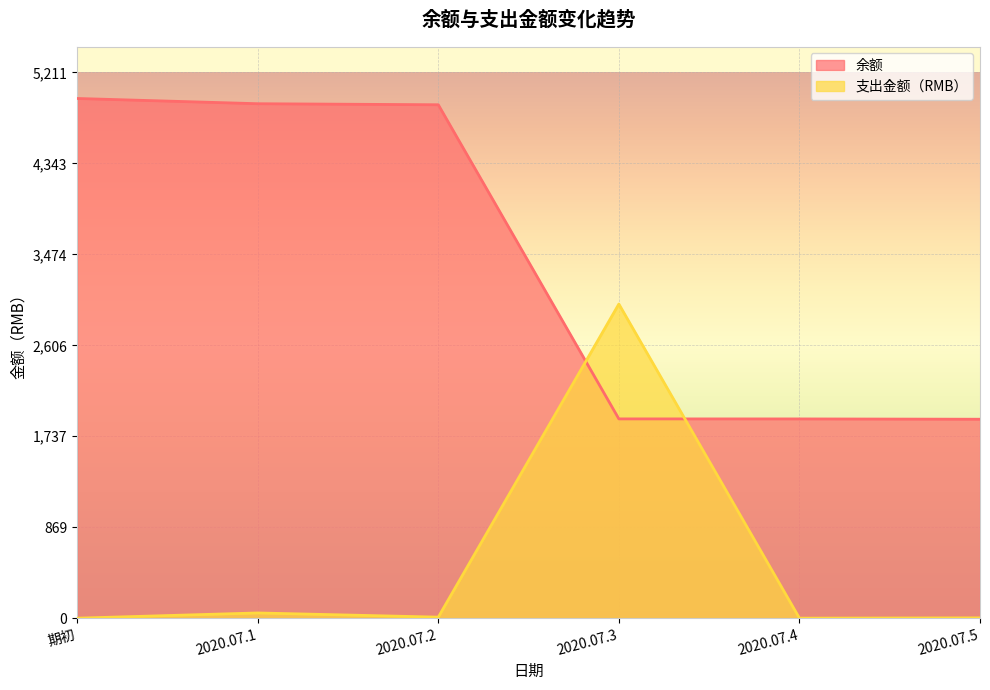

How many times do 支出金额（RMB） and 余额 cross each other?

2